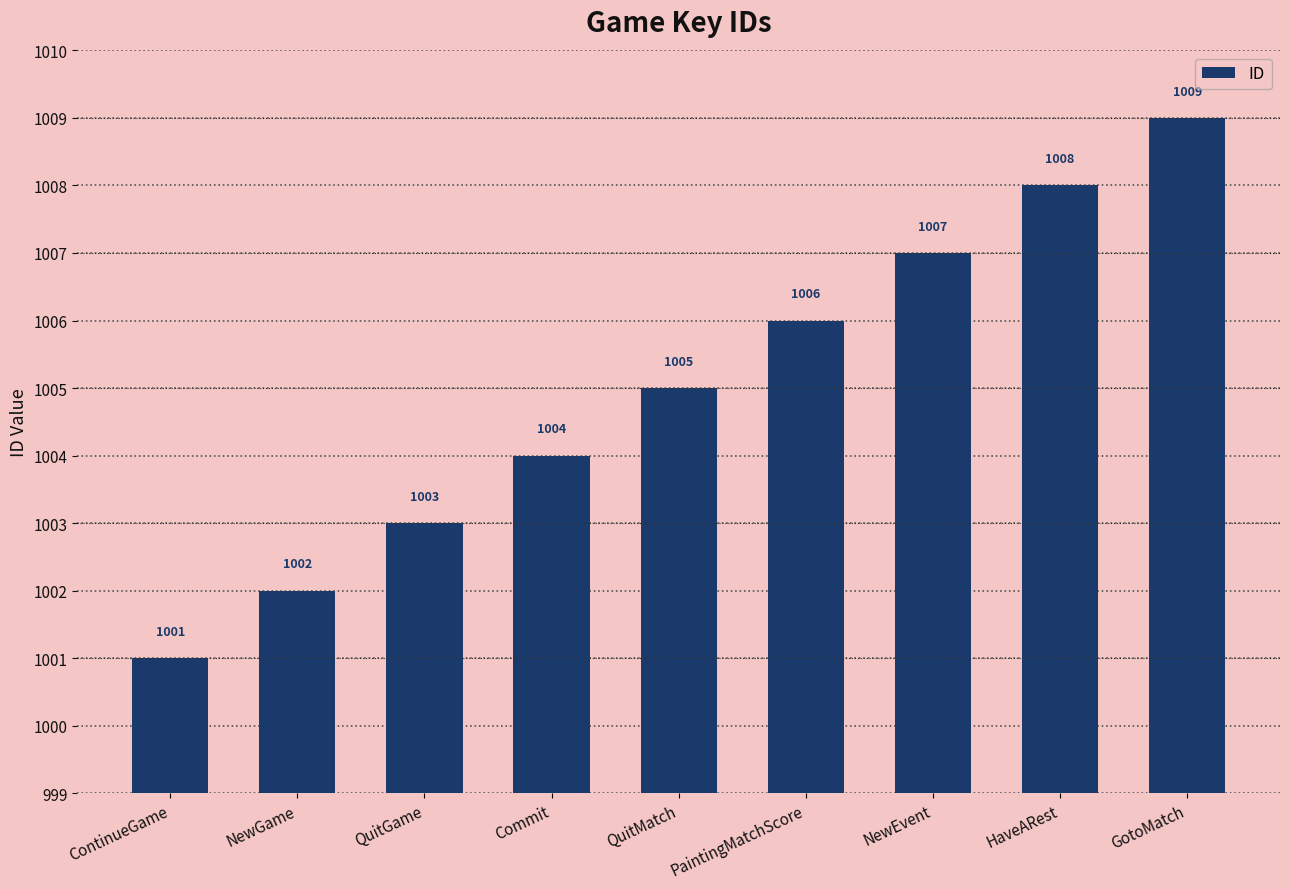

How many data points are less than 1005?

4